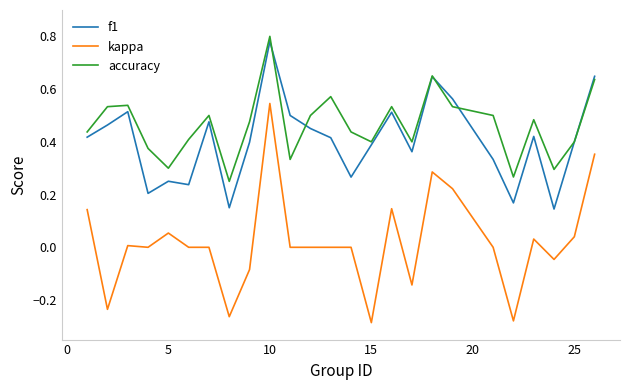

Which series has the widest spread of values?

kappa